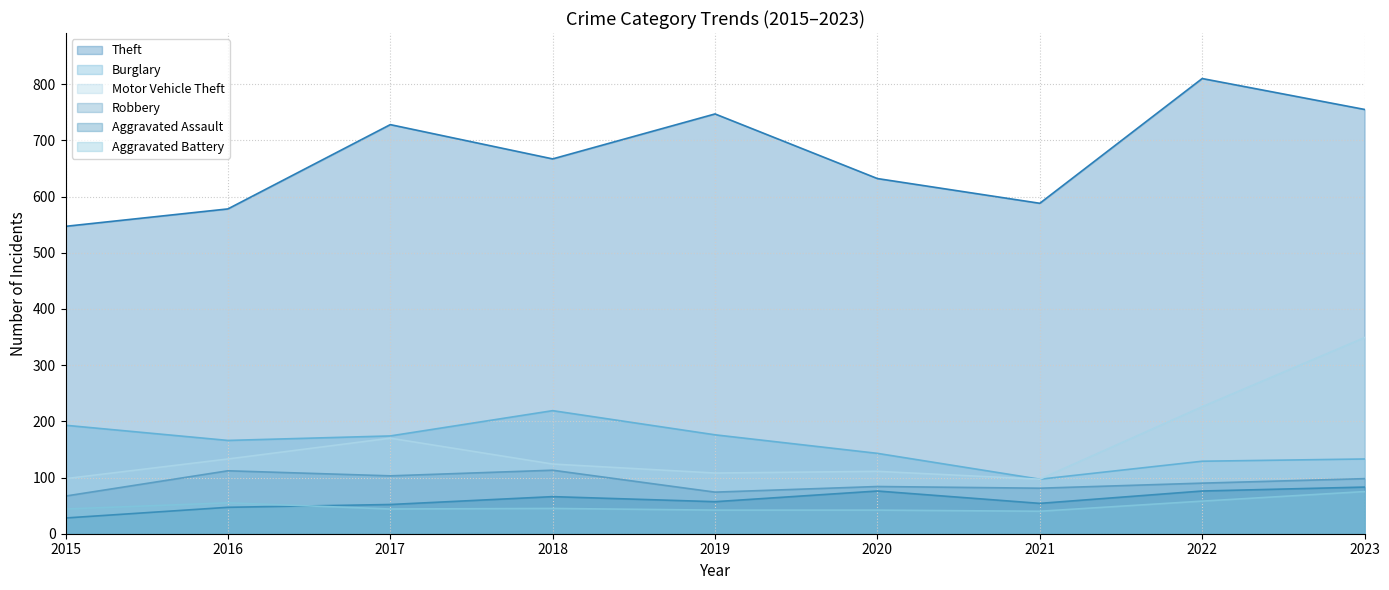

Rank the series by their maximum value, from lowest to highest.

Aggravated Battery, Aggravated Assault, Robbery, Burglary, Motor Vehicle Theft, Theft